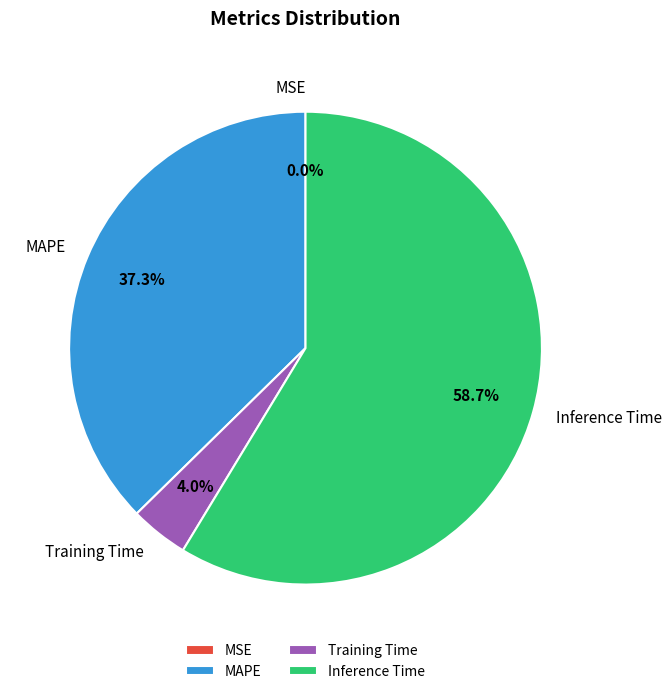

What is the total percentage of Training Time and MAPE?

41.3%